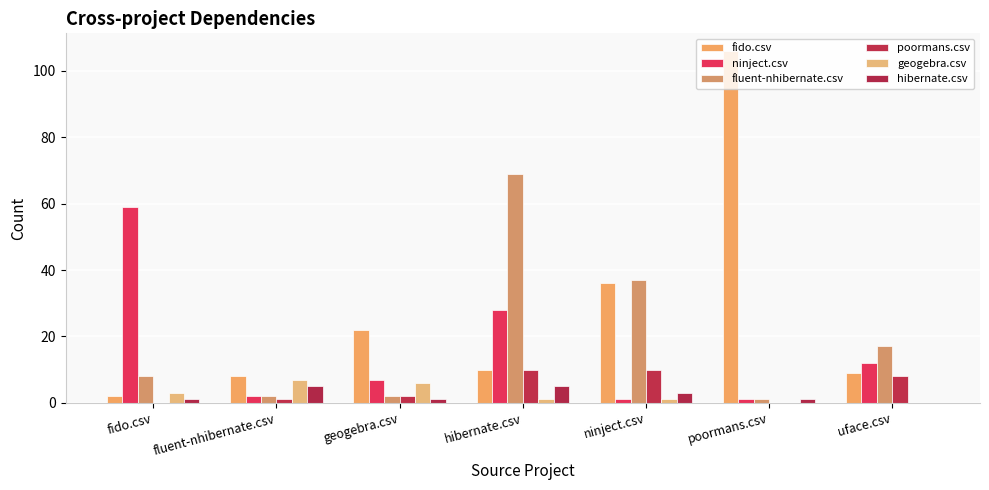

The fido.csv series shows 8 at fluent-nhibernate.csv. True or false?

True